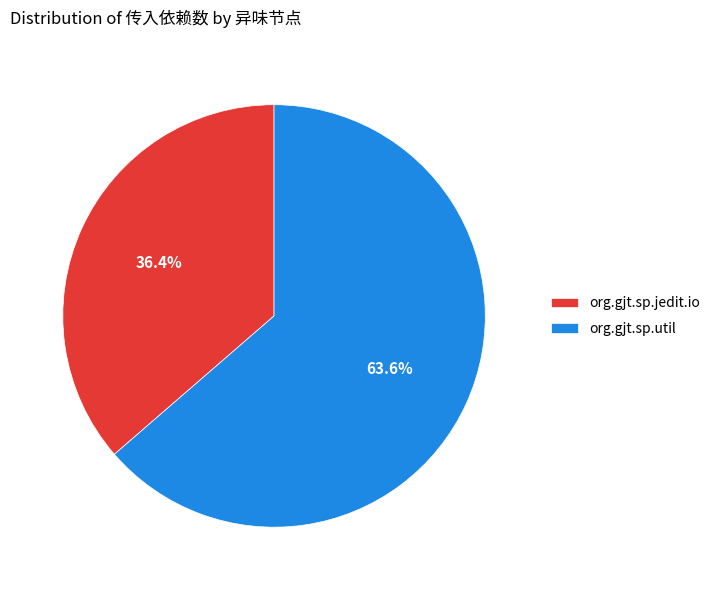

Which category has the biggest portion of the pie?

org.gjt.sp.util